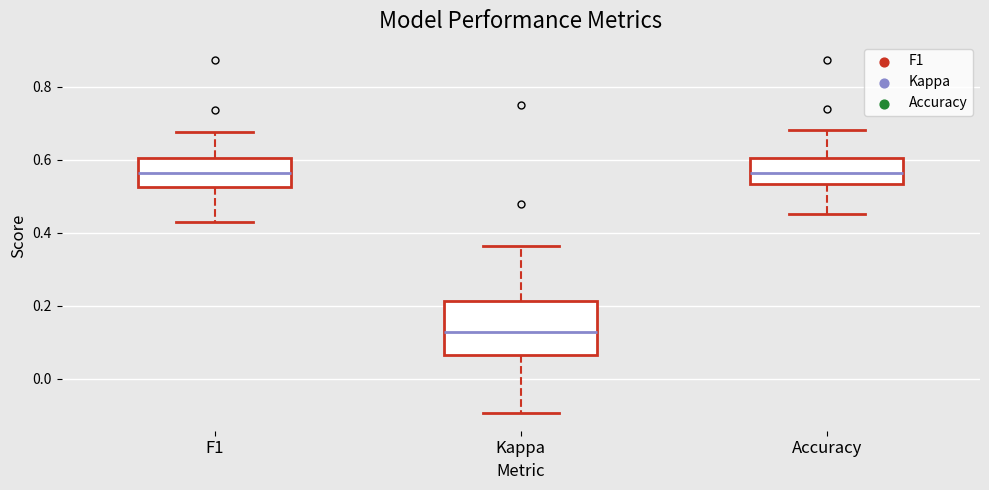

Where does the upper whisker of the box for F1 end on the y-axis? The values are not printed on the chart, so give them approximately, as read against the axis.

0.68